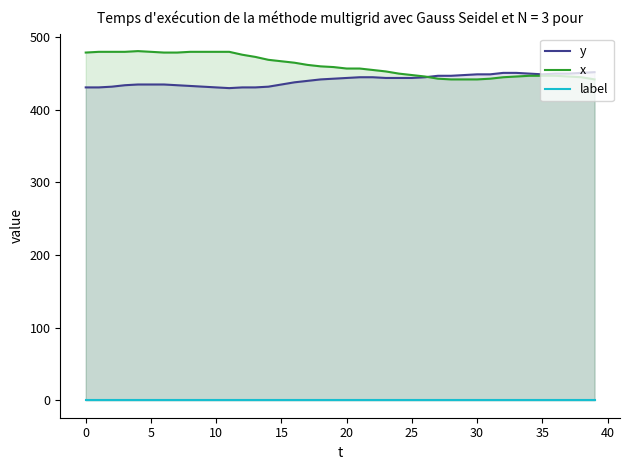

Rank the series at 12 from lowest to highest value.

label, y, x